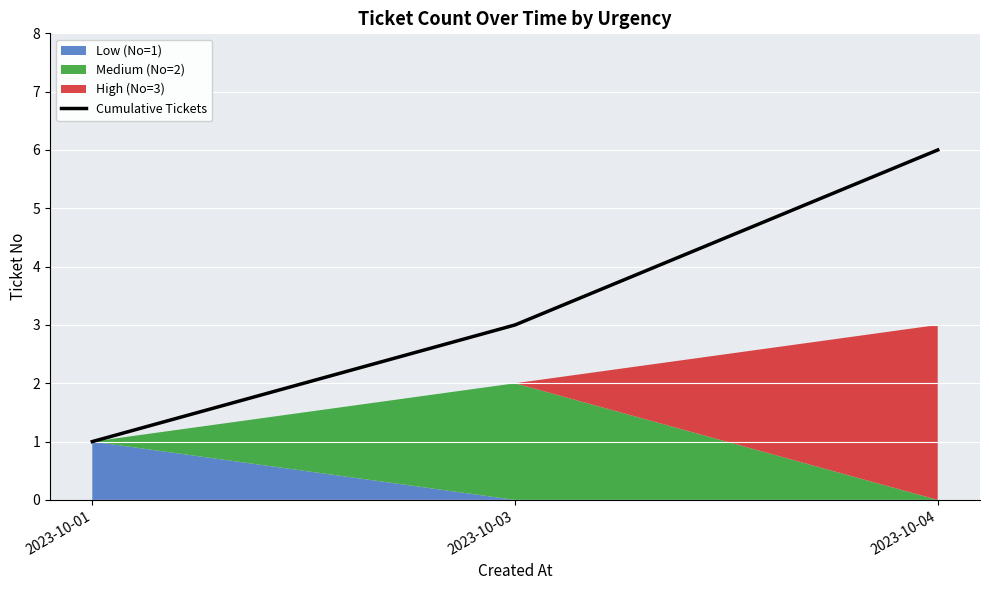

What is the smallest value displayed?

1